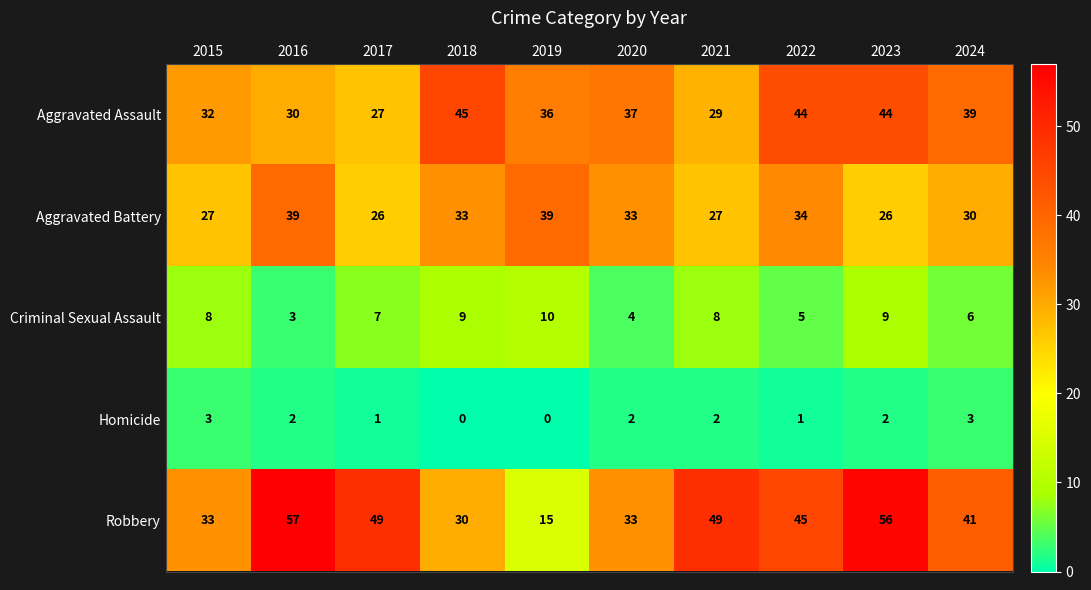

What is the difference between the maximum and minimum values in the Homicide series?

3